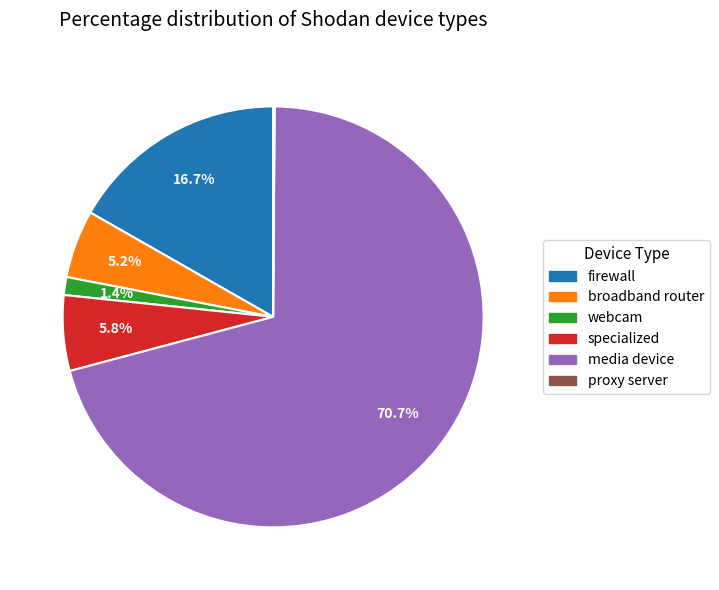

Which category has the biggest portion of the pie?

media device